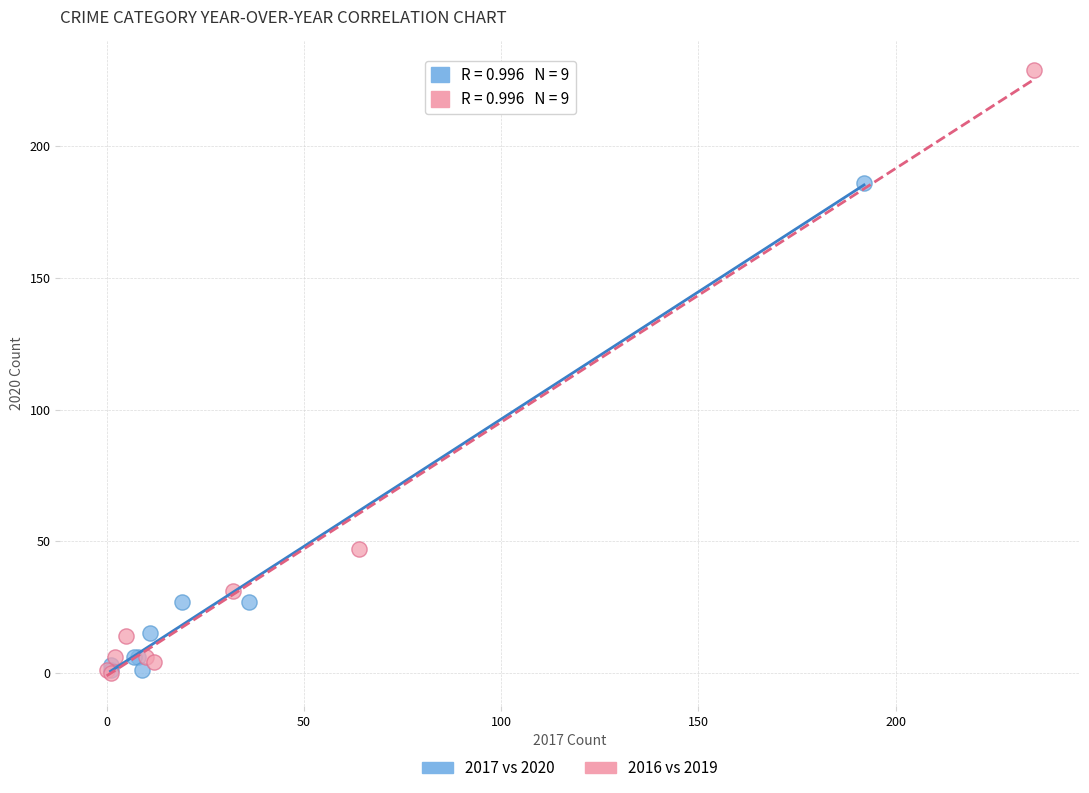

Which series reaches the maximum Y coordinate?

2016 vs 2019